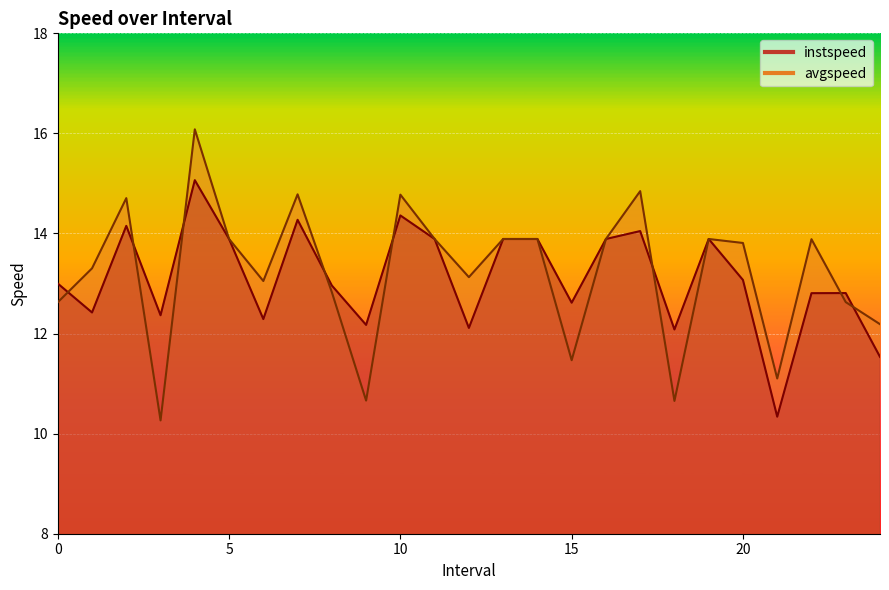

At which label does avgspeed reach its minimum?

3.0